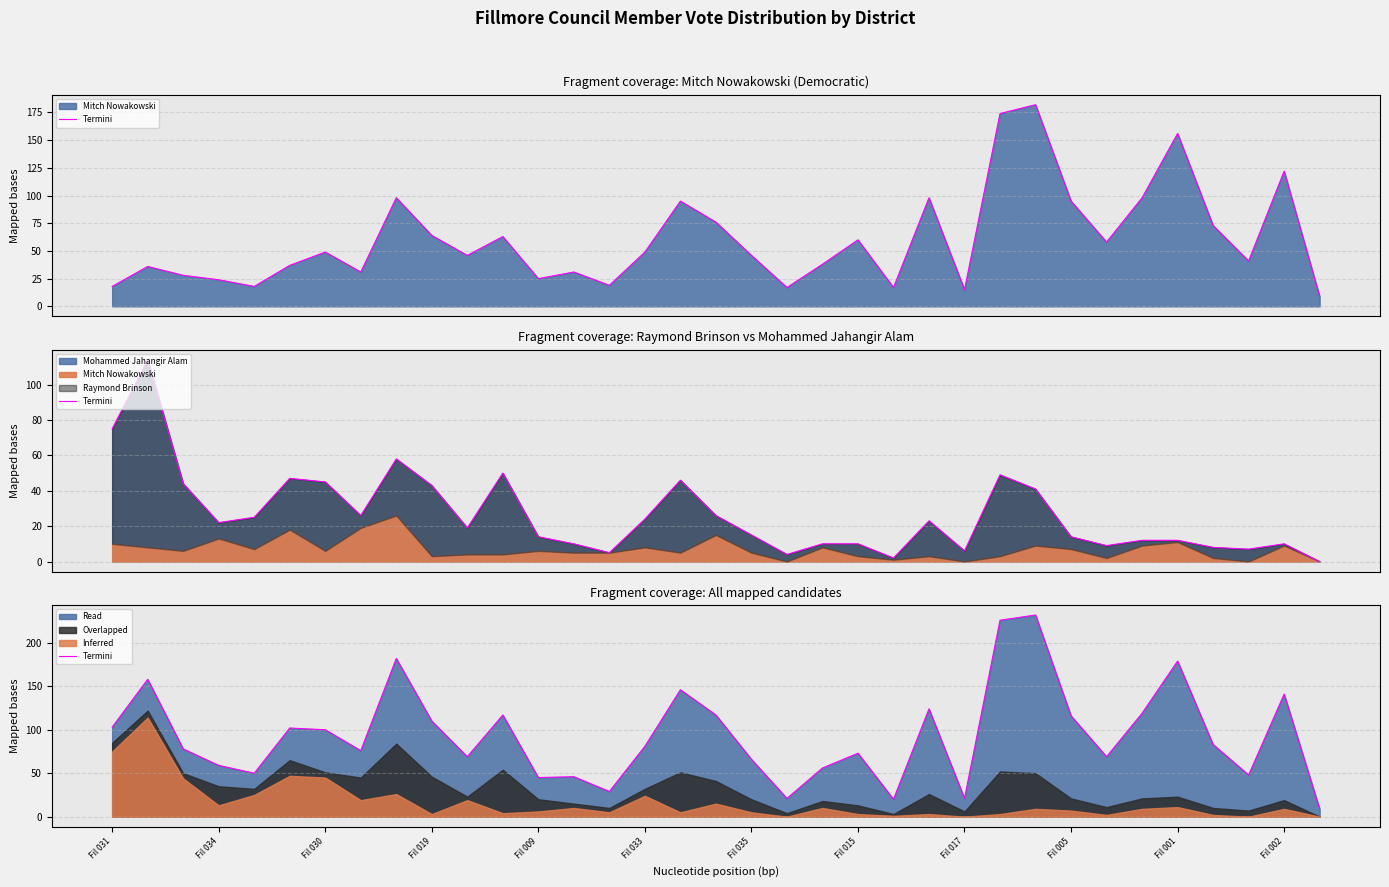

The value at 20 is 56. True or false?

True